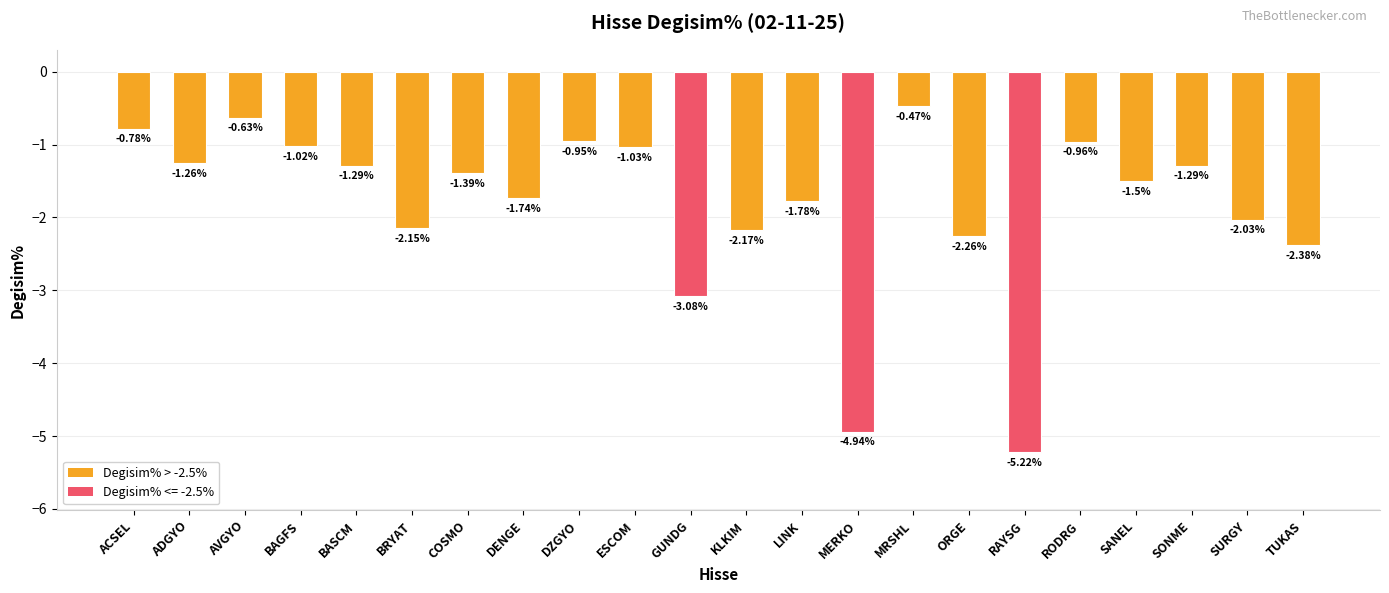

The value at ADGYO is -0.4. True or false?

False